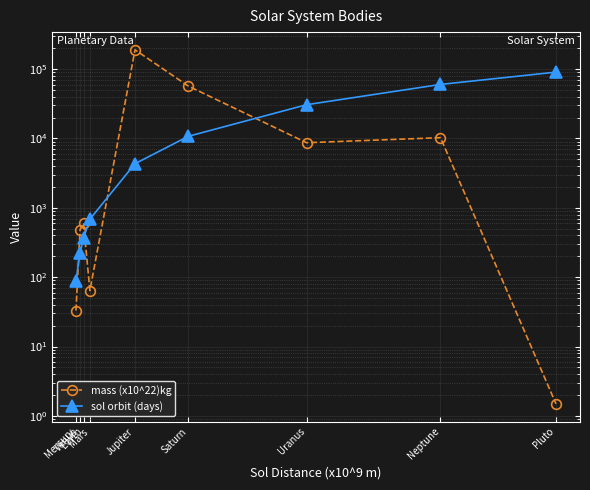

Where is the first local maximum for mass (x10^22)kg?

Earth